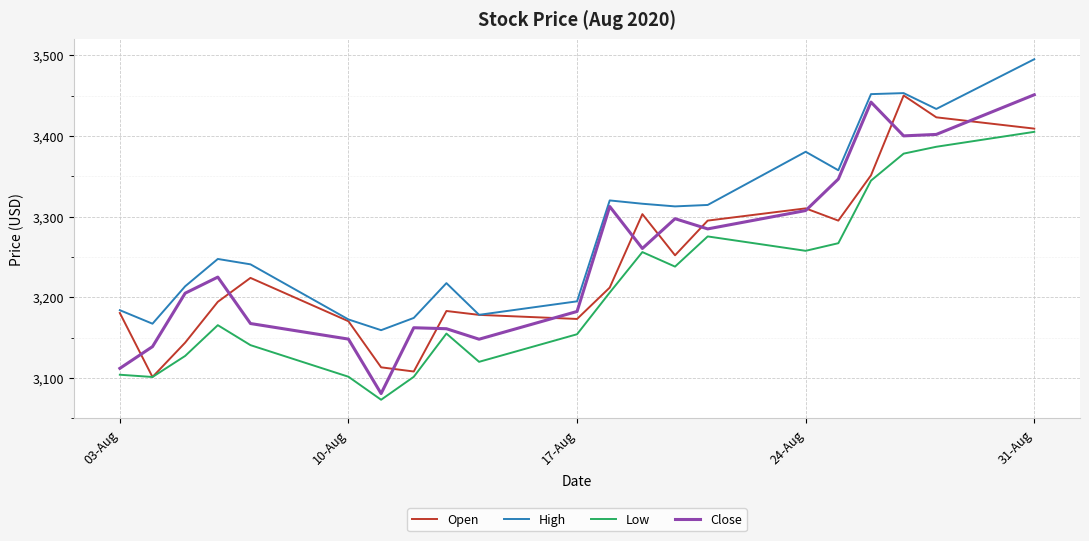

Which series has the largest total across all categories?

High